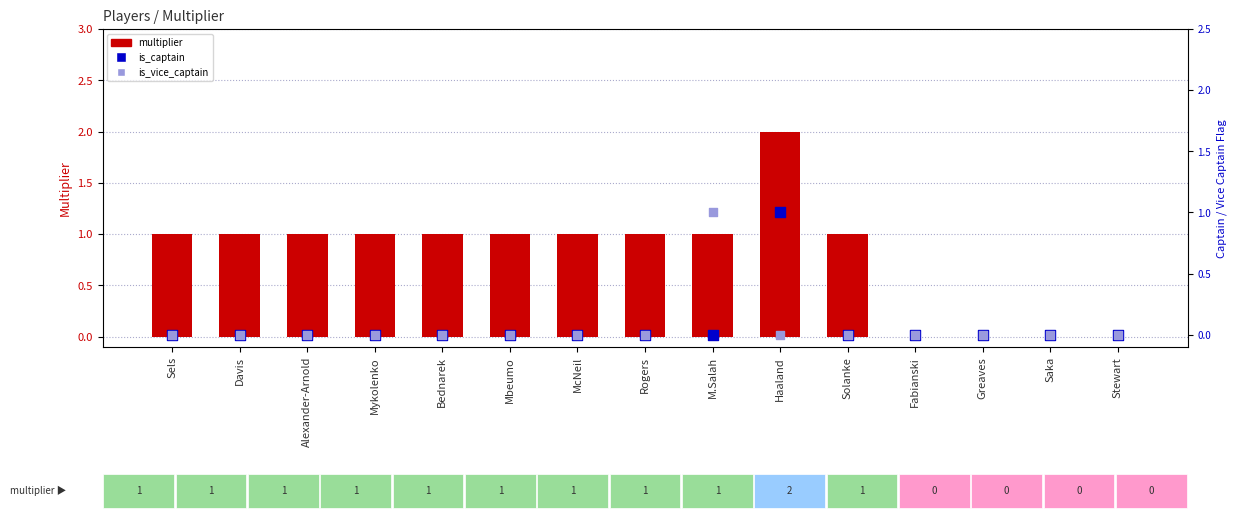

Is the value of is_captain at Davis greater than the value of multiplier at M.Salah?

No